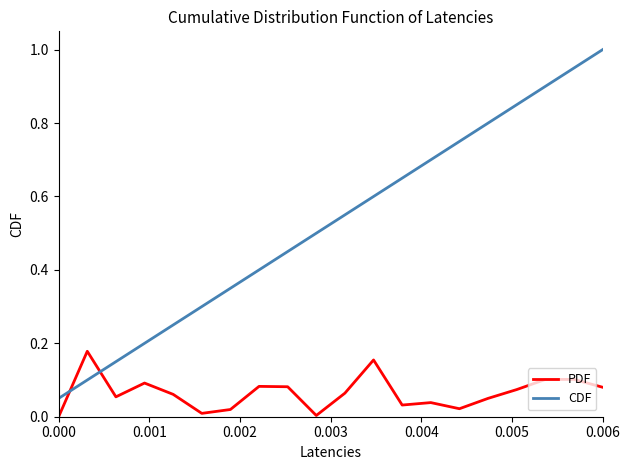

Rank the series by their maximum value, from lowest to highest.

PDF, CDF